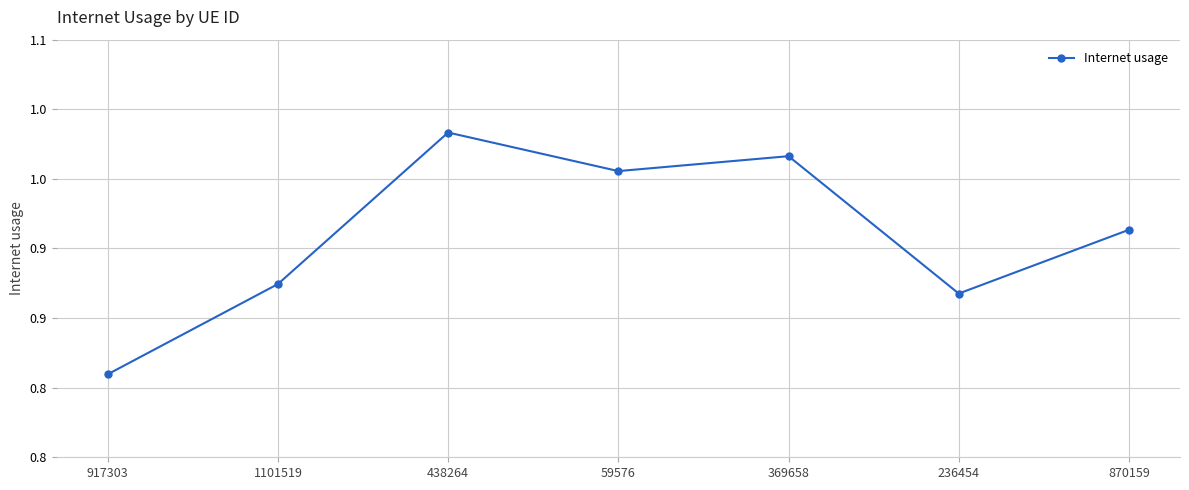

Does the chart have visible grid lines?

Yes